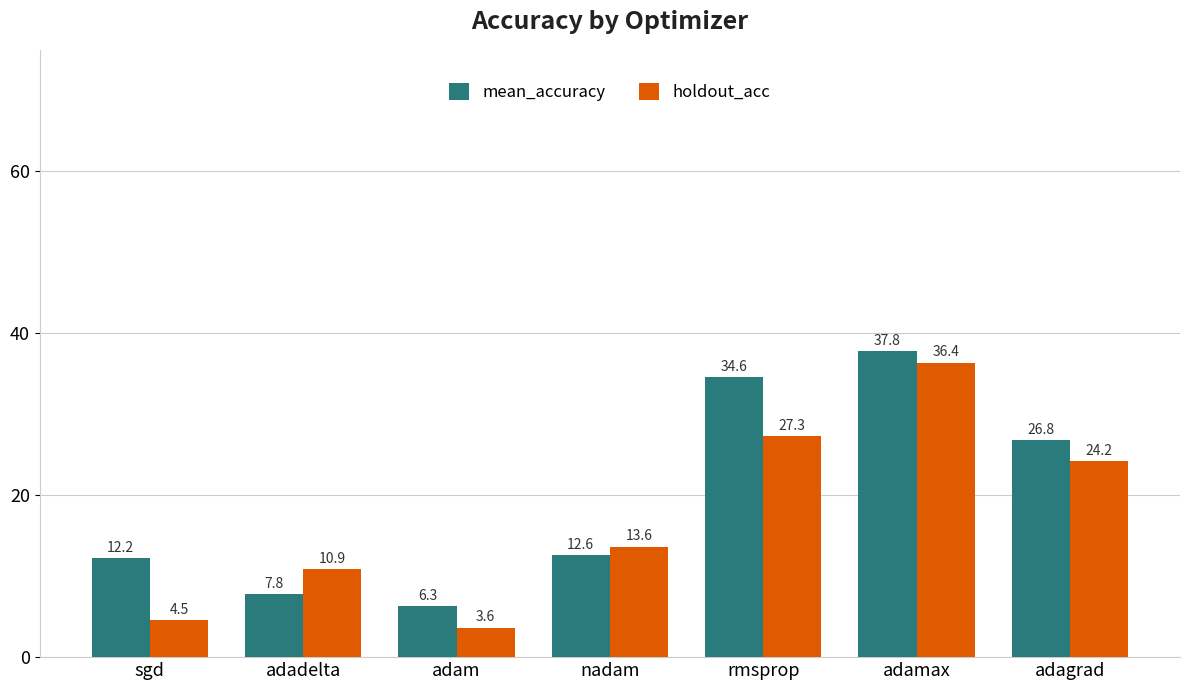

At which category is the sum across all series the highest?

adamax